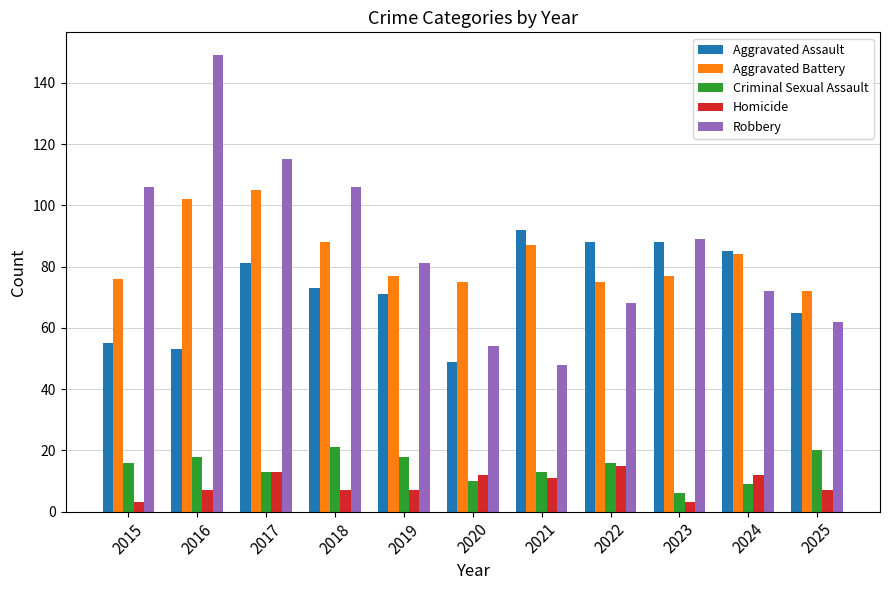

What is the sum of the Homicide values at 2018 and 2025?

14